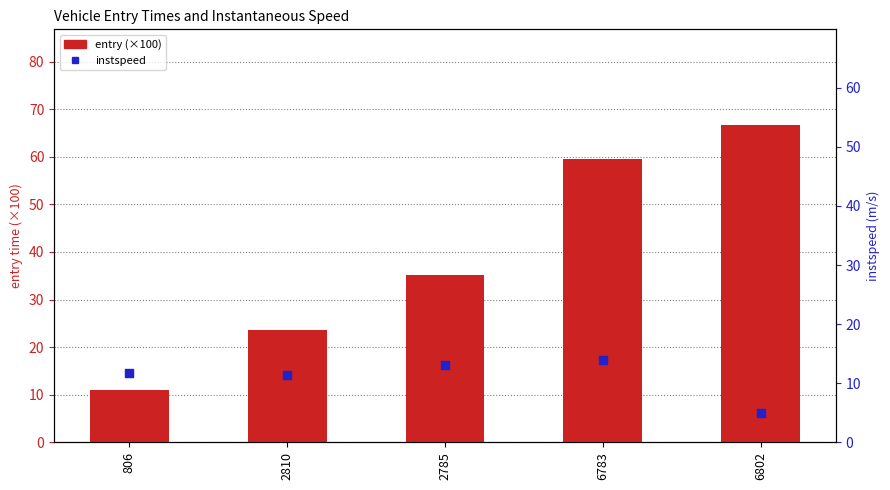

Which series reaches the maximum Y coordinate?

entry (×100)